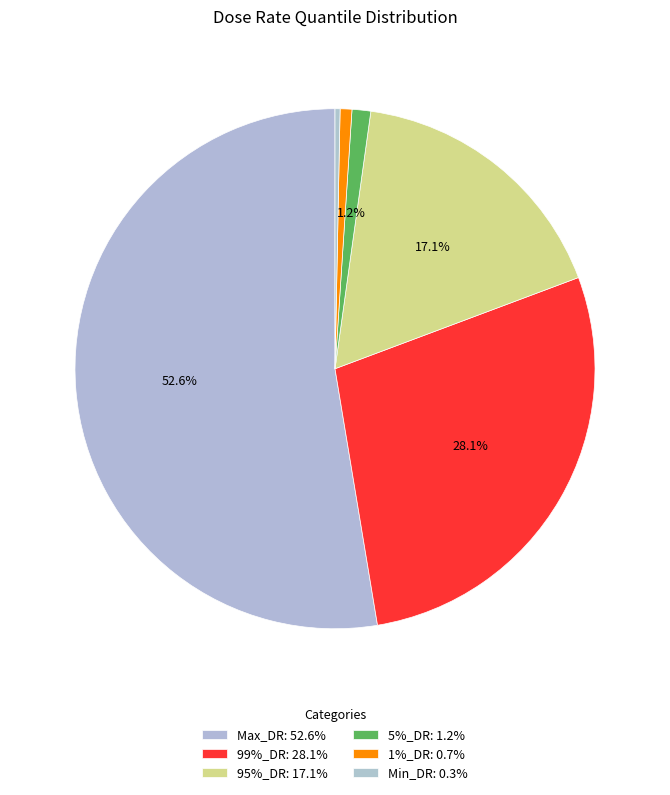

Which category has the smallest portion of the pie?

Min_DR